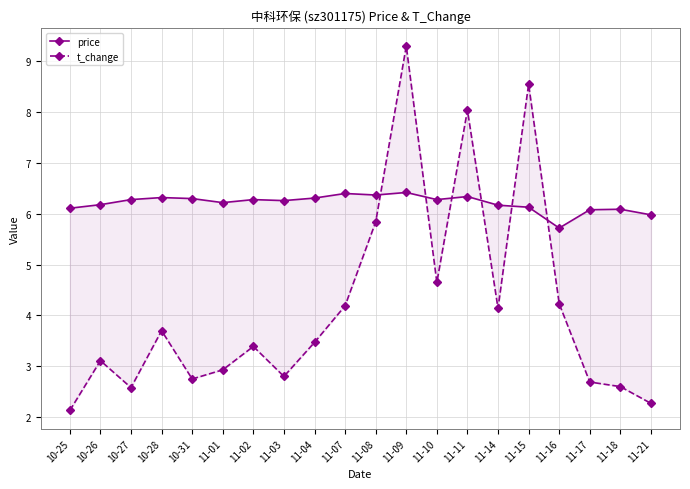

Reading left to right, list all the values displayed in this chart.

price: 6.1	6.2	6.3	6.3	6.3	6.2	6.3	6.3	6.3	6.4	6.4	6.4	6.3	6.3	6.2	6.1	5.7	6.1	6.1	6.0
t_change: 2.1	3.1	2.6	3.7	2.8	2.9	3.4	2.8	3.5	4.2	5.8	9.3	4.7	8.0	4.1	8.6	4.2	2.7	2.6	2.3